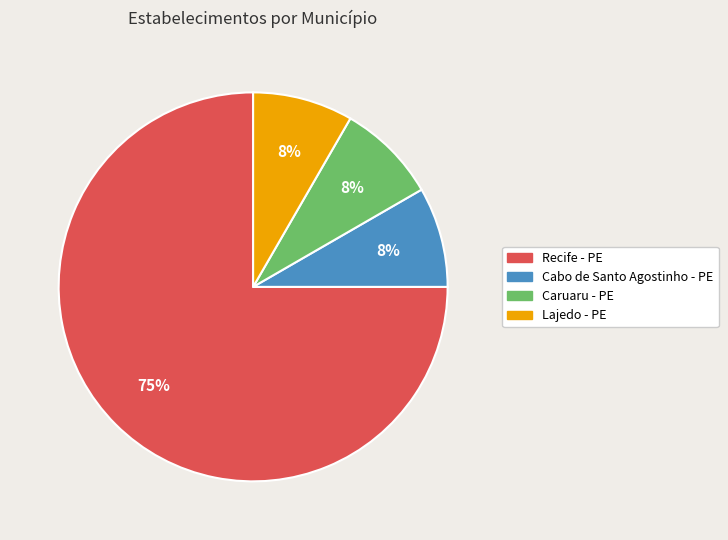

Count the number of slices in the pie.

4